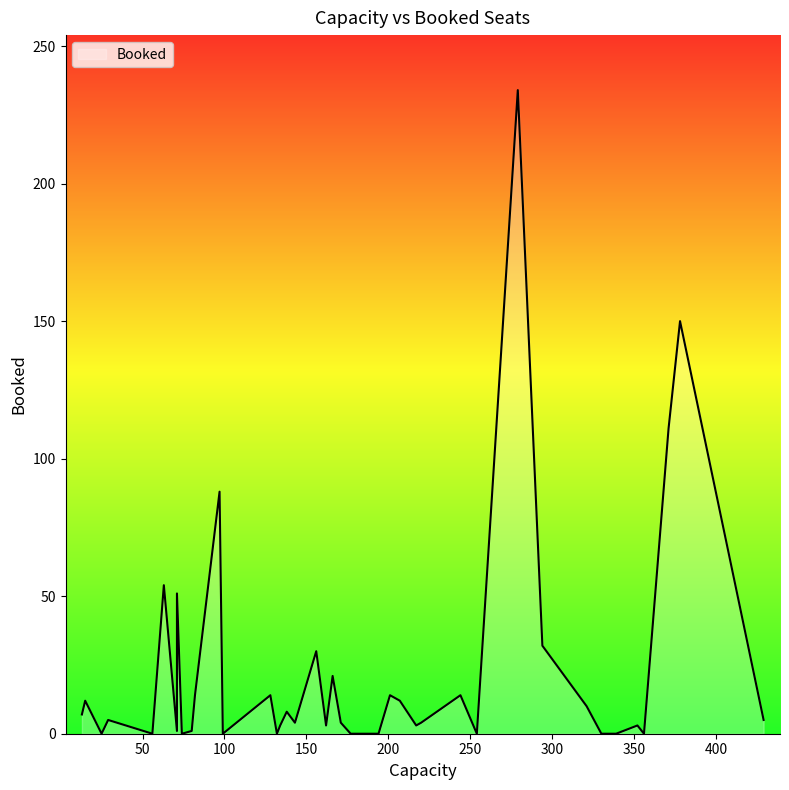

What is the greatest value displayed?

234